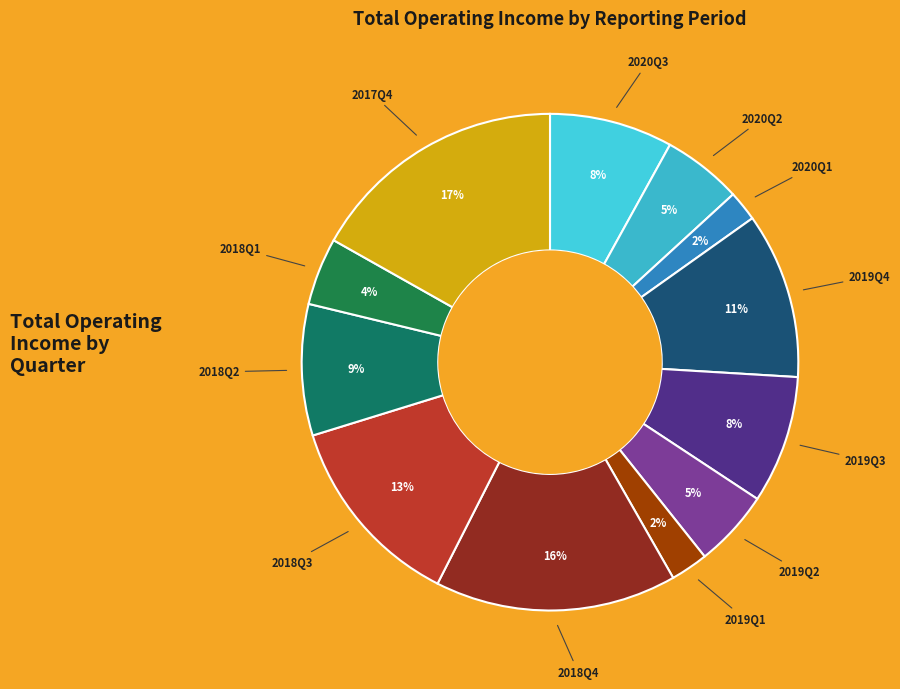

Does 2019Q2 represent more than half of the total?

No